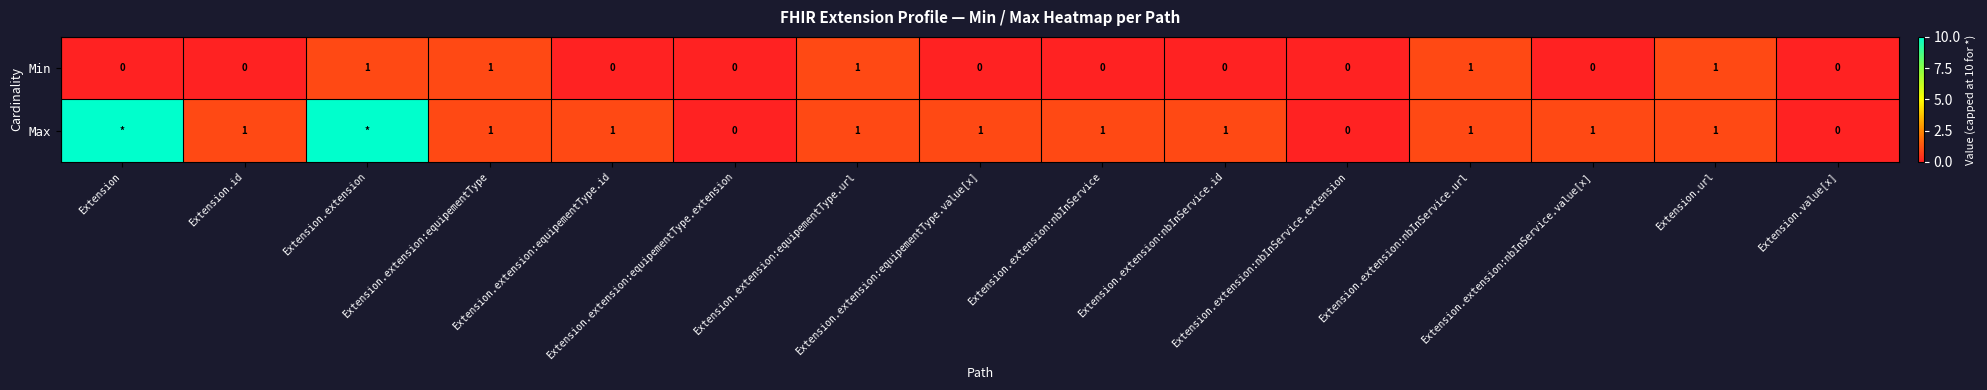

What is the difference between the highest and lowest values at Extension.extension:equipementType.id?

1